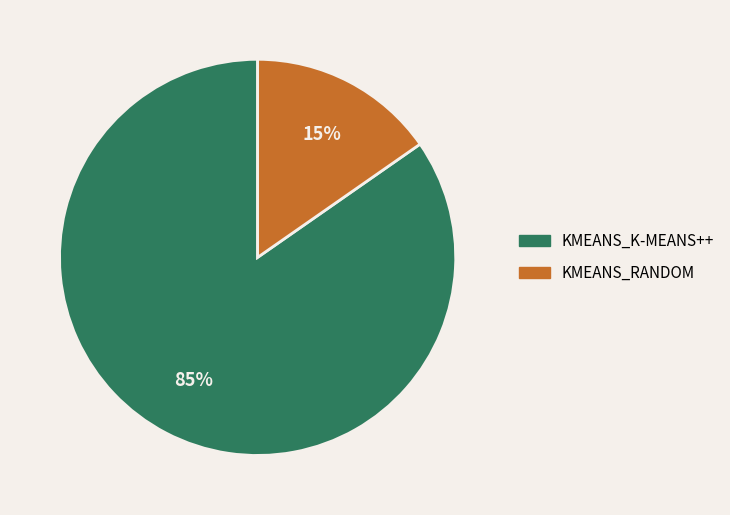

Is there any slice that represents more than half of the pie?

Yes